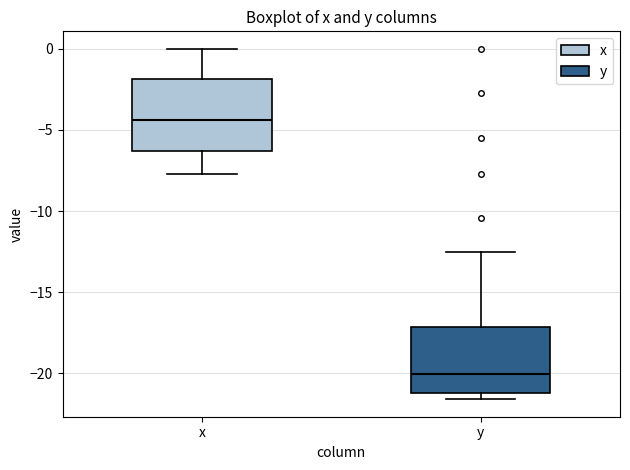

Which box's median line is the lowest?

y